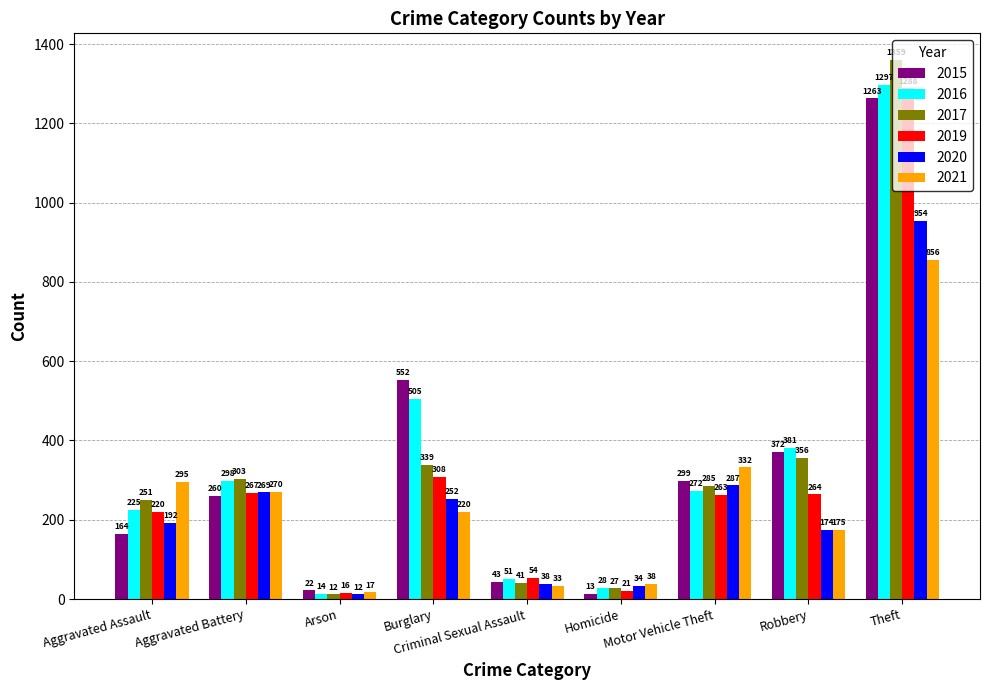

Is it true that 2021 equals 270 at Aggravated Battery?

True